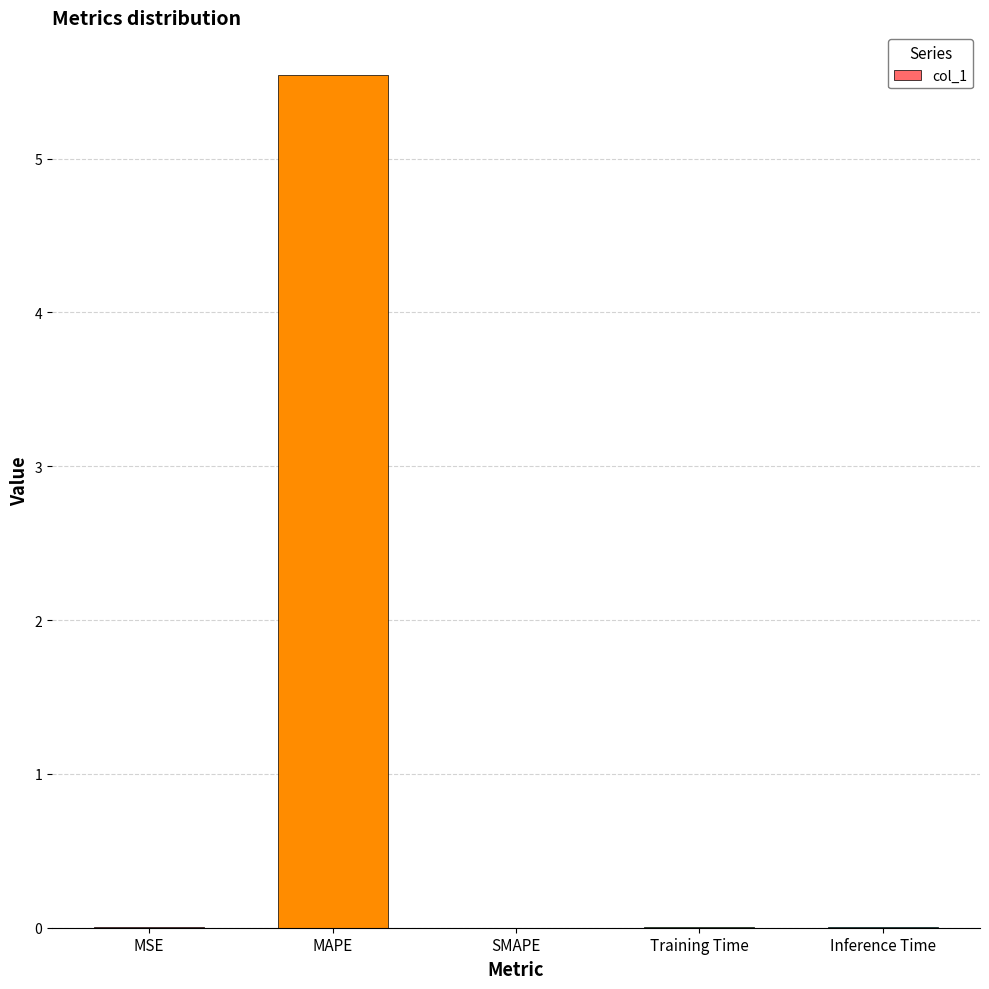

What is the change in value from MAPE to SMAPE?

-5.5